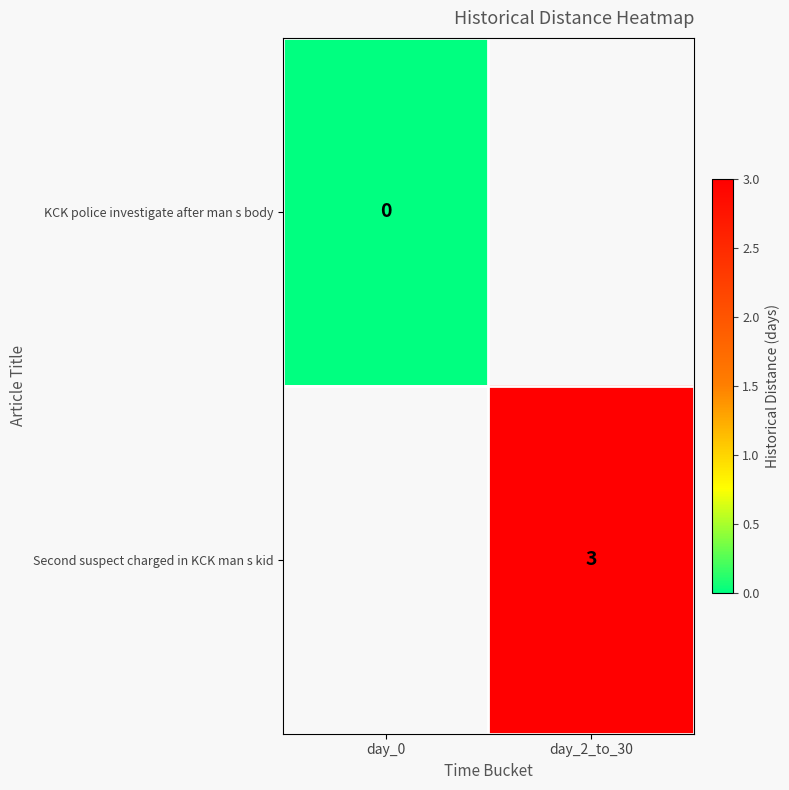

How many categories are shown in the chart?

2